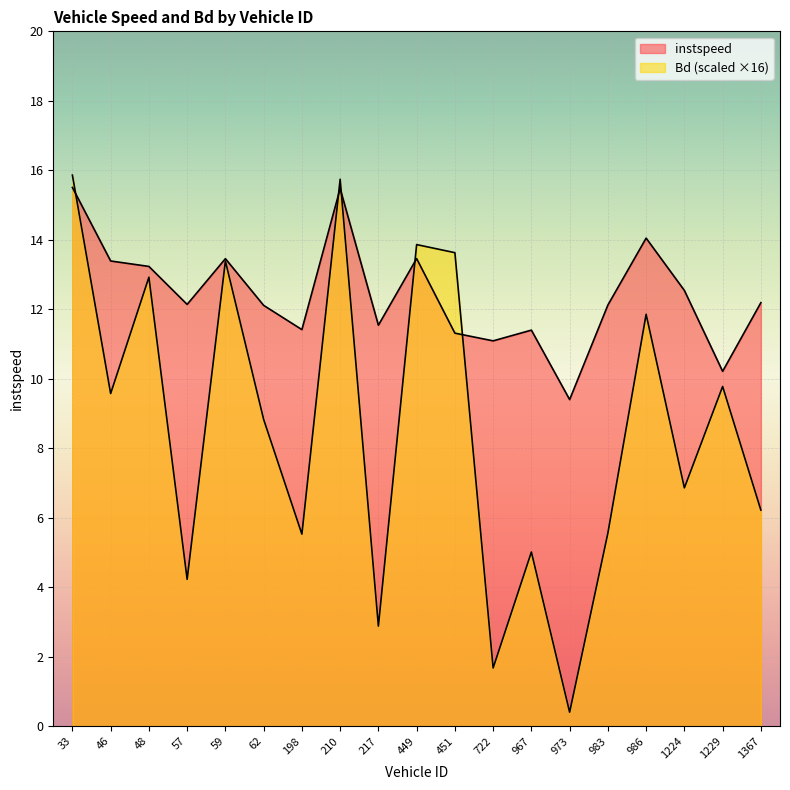

What is the label of the 13th point from the right?

198.0